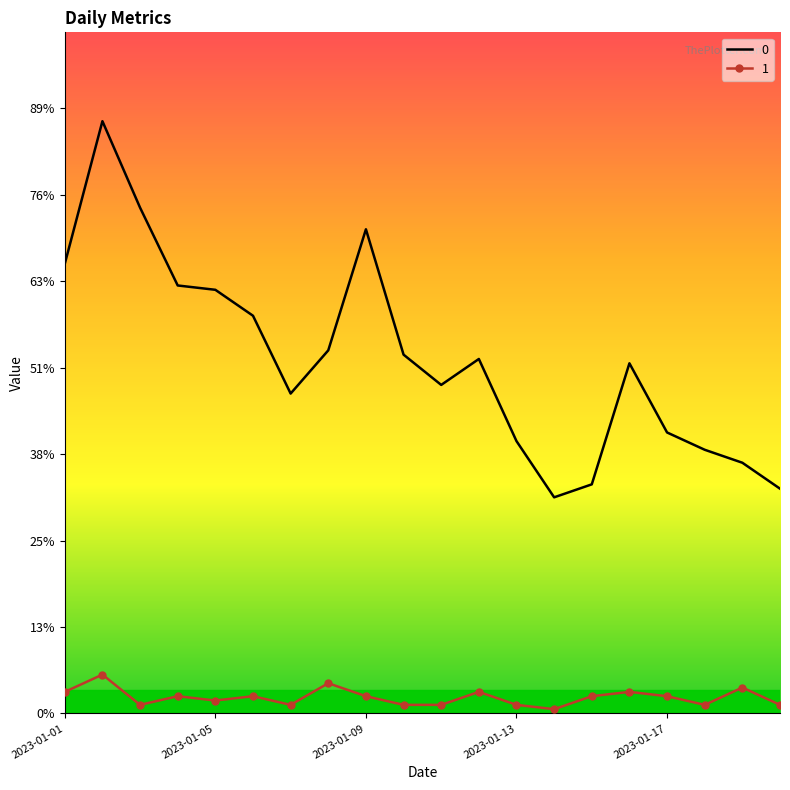

Reading left to right, what are all the values shown in this chart?

0: 2023-01-01=104	2023-01-02=137	2023-01-03=117	2023-01-04=99	2023-01-05=98	2023-01-06=92	2023-01-07=74	2023-01-08=84	2023-01-09=112	2023-01-10=83	2023-01-11=76	2023-01-12=82	2023-01-13=63	2023-01-14=50	2023-01-15=53	2023-01-16=81	2023-01-17=65	2023-01-18=61	2023-01-19=58	2023-01-20=52
1: 2023-01-01=5	2023-01-02=9	2023-01-03=2	2023-01-04=4	2023-01-05=3	2023-01-06=4	2023-01-07=2	2023-01-08=7	2023-01-09=4	2023-01-10=2	2023-01-11=2	2023-01-12=5	2023-01-13=2	2023-01-14=1	2023-01-15=4	2023-01-16=5	2023-01-17=4	2023-01-18=2	2023-01-19=6	2023-01-20=2